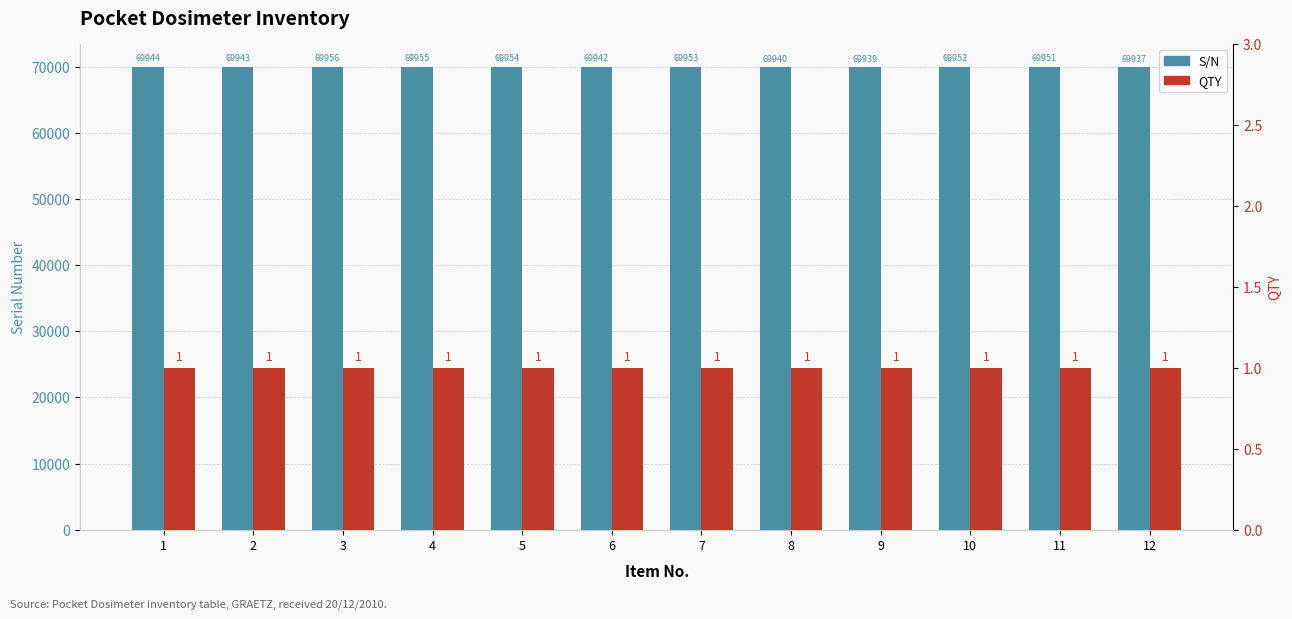

Reading left to right, what are all the values shown in this chart?

S/N: 69944	69943	69956	69955	69954	69942	69953	69940	69939	69952	69951	69937
QTY: 1	1	1	1	1	1	1	1	1	1	1	1